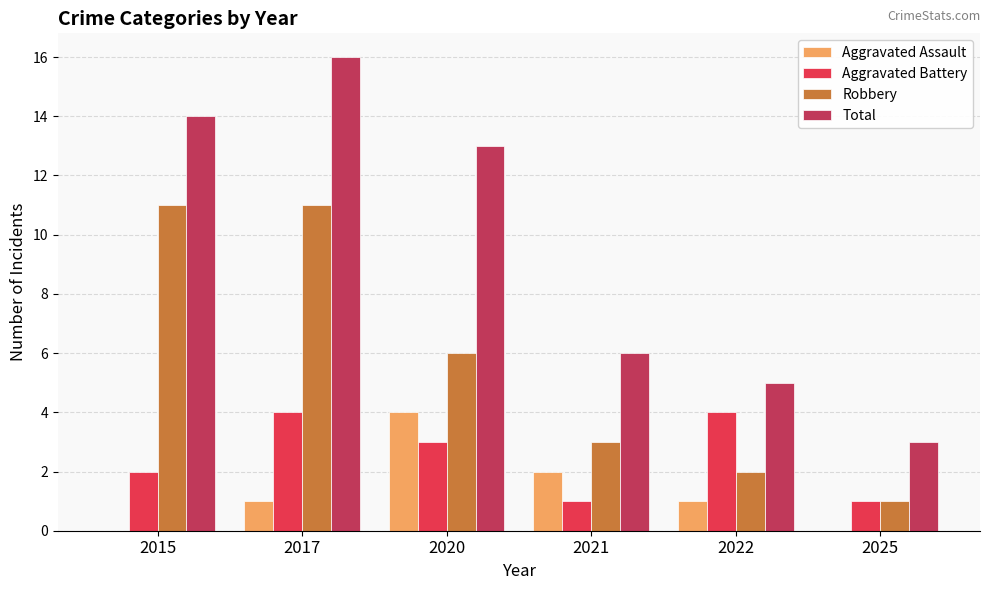

Count the Aggravated Battery values in the range 1 to 4.

6